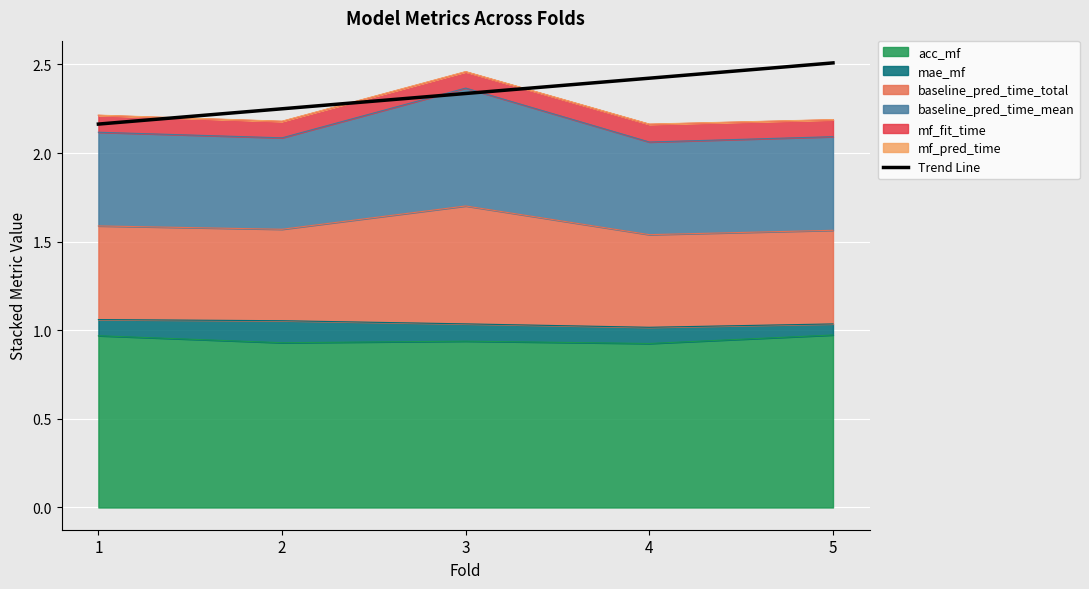

The value at 3 is 2.3. True or false?

True